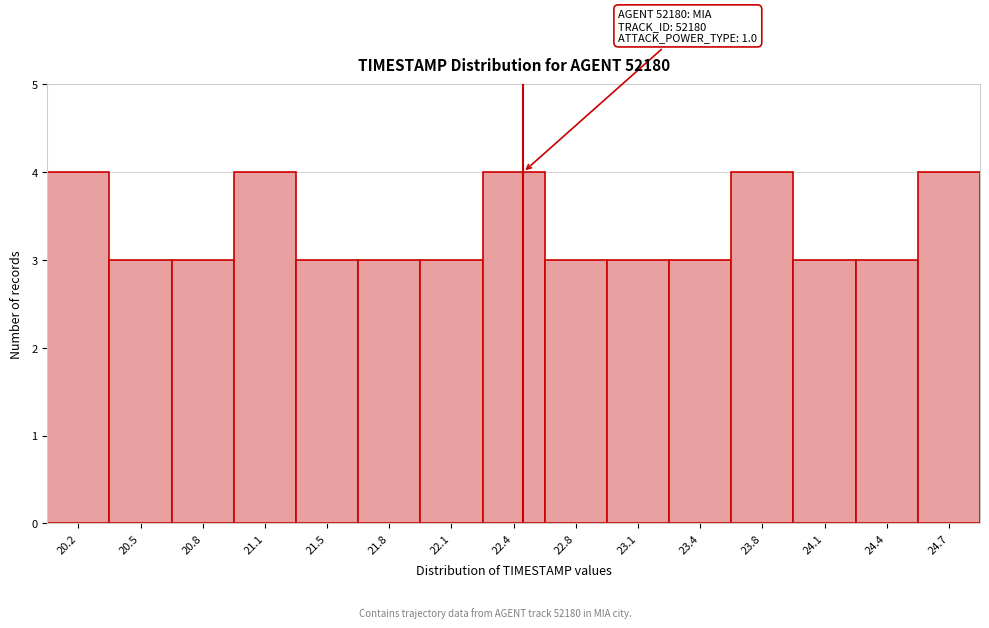

Reading left to right, extract all data points from this chart.

20.2=4	20.5=3	20.8=3	21.1=4	21.5=3	21.8=3	22.1=3	22.4=4	22.8=3	23.1=3	23.4=3	23.8=4	24.1=3	24.4=3	24.7=4